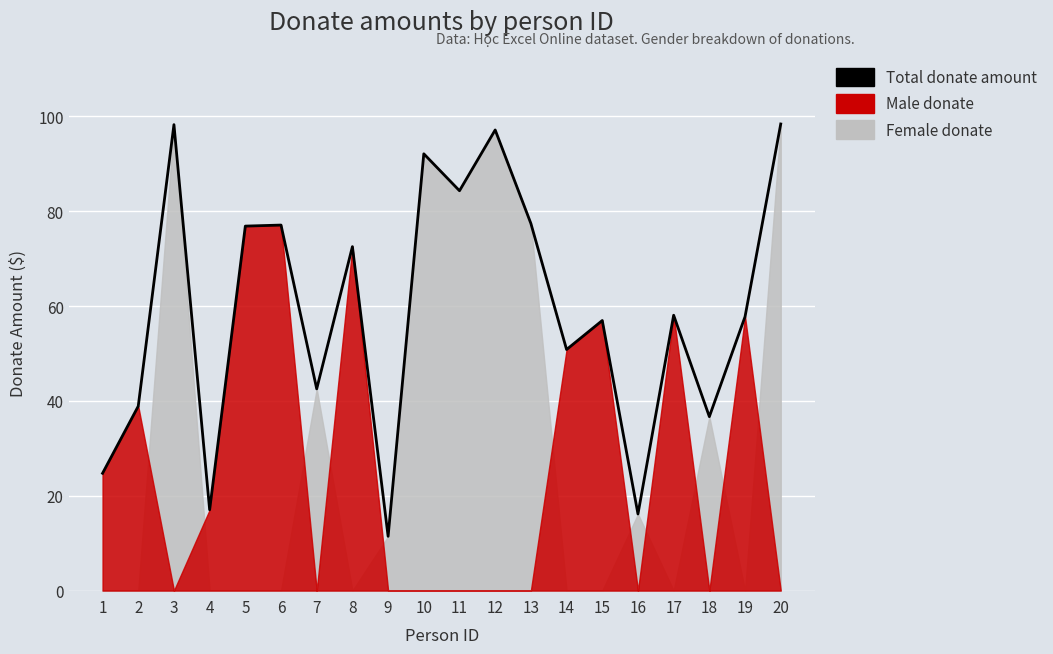

The chart shows a value of 69.5 at 2. True or false?

False